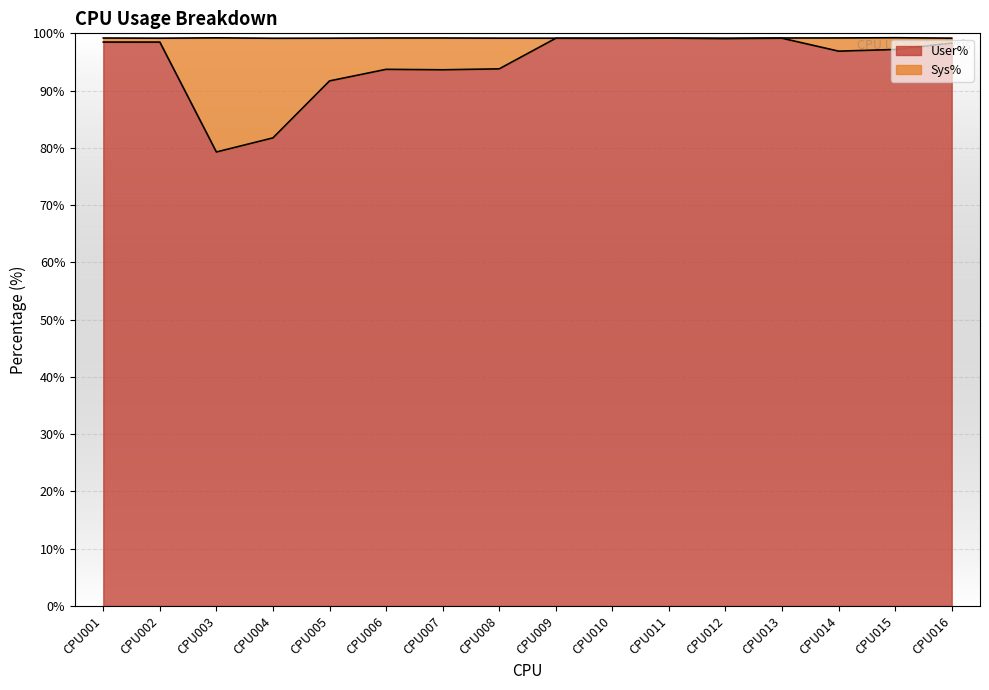

What is the maximum value shown in the chart?

99.2